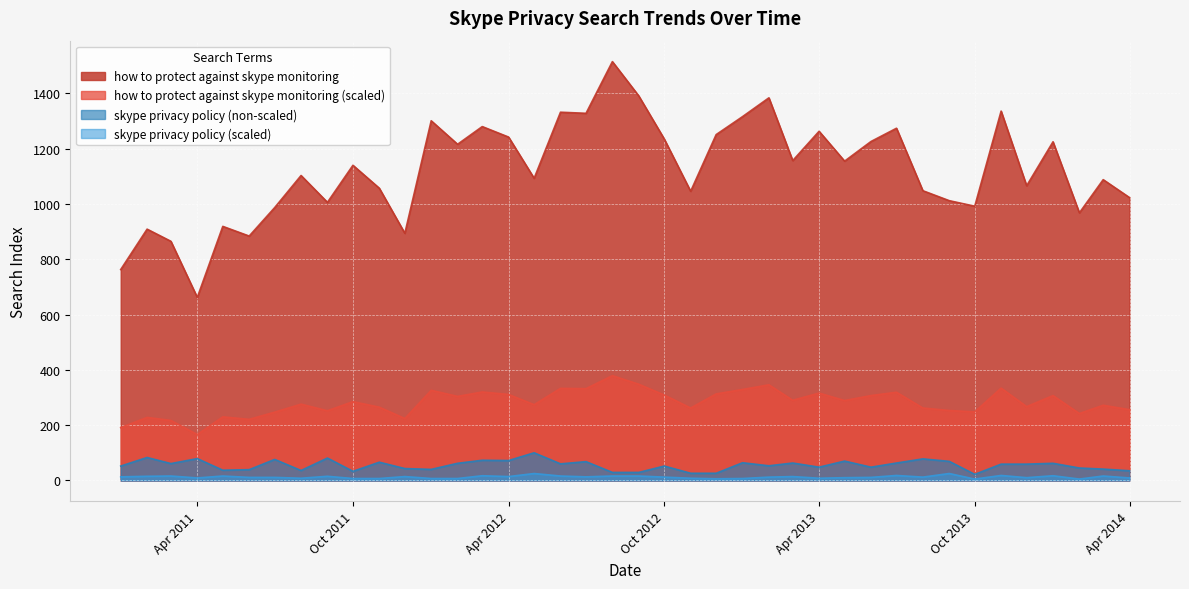

What is the sum of all skype privacy policy (scaled) values?

496